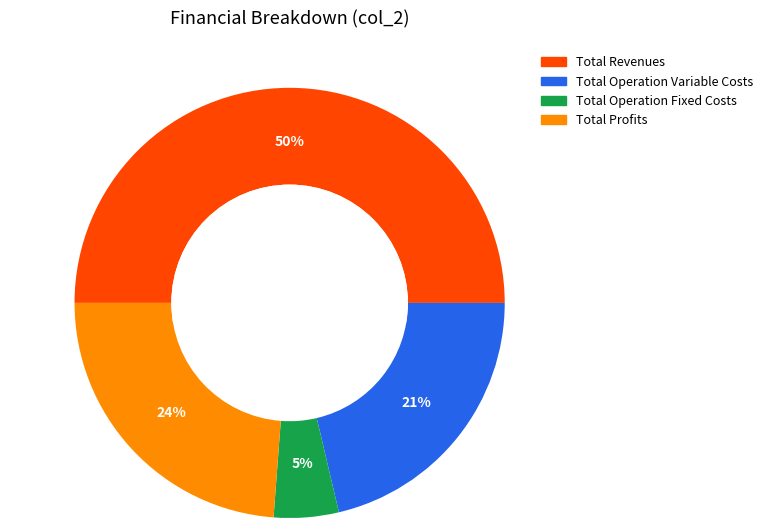

To the nearest percent, what is the average slice percentage?

25%